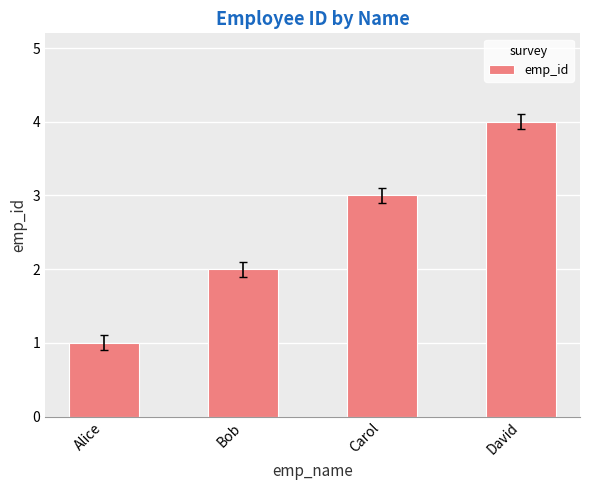

What is the change in value from Alice to David?

+3